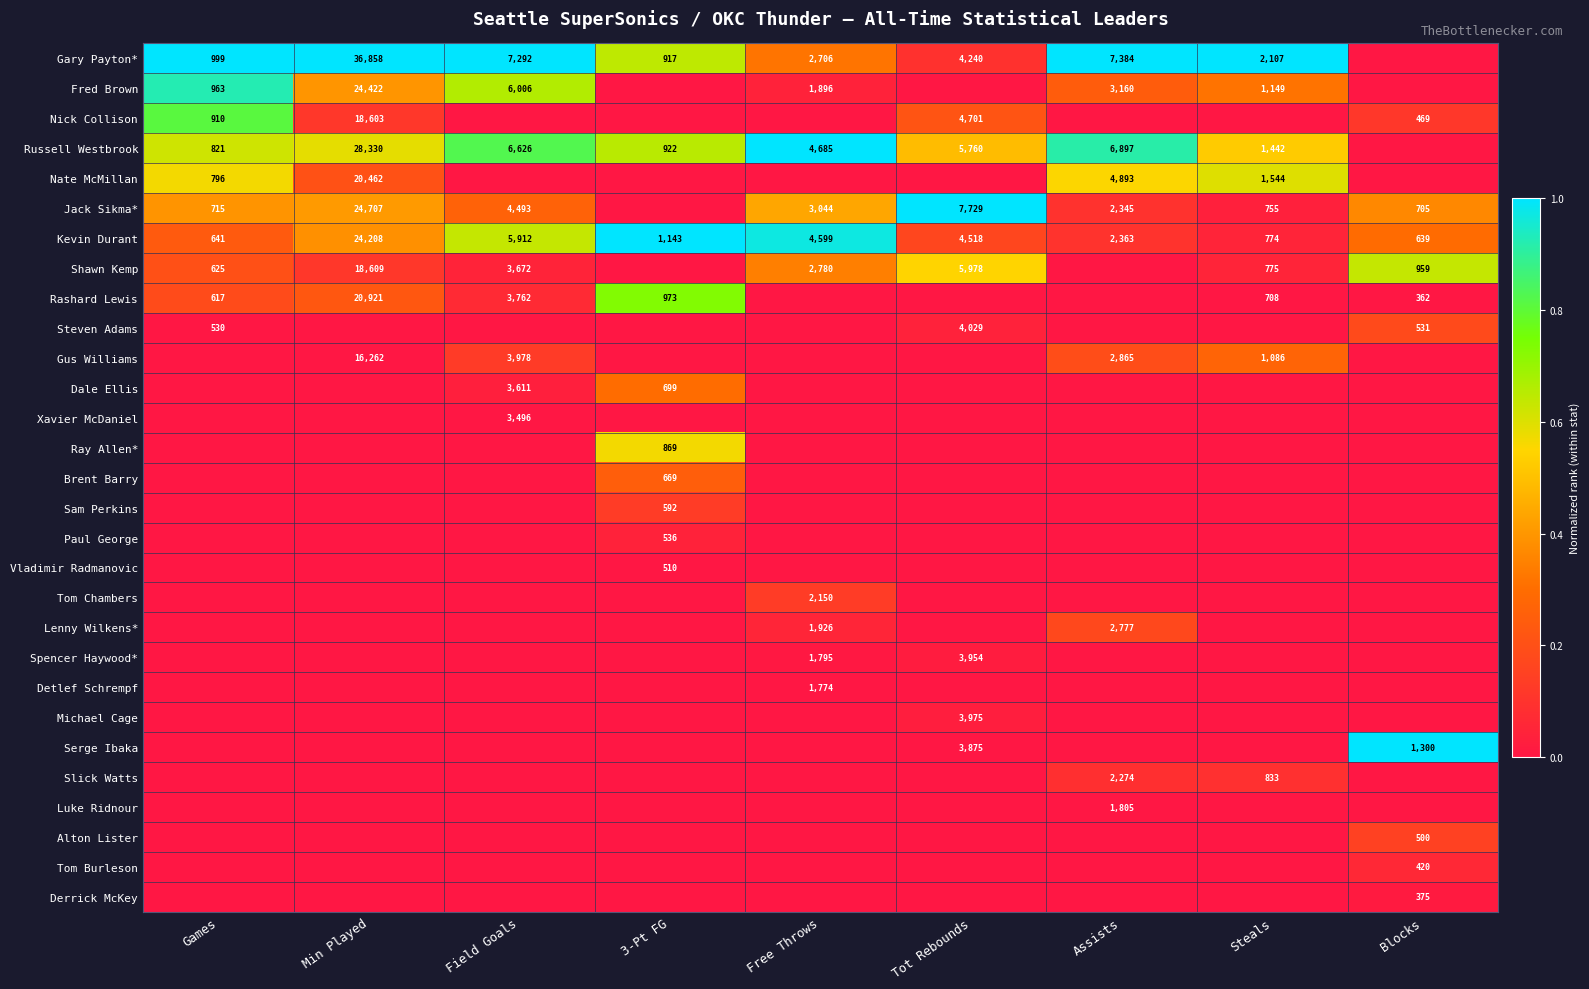

True or false: Dale Ellis has a value of 0.1 at 3-Pt FG.

False